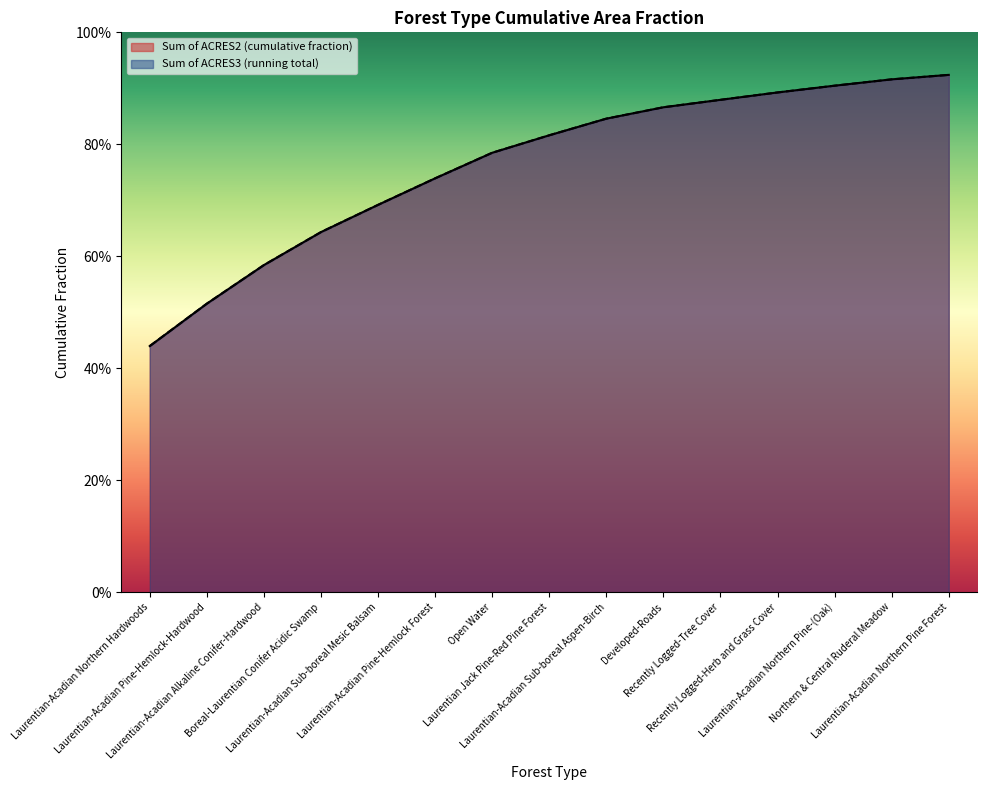

What is the label of the 13th point from the left?

Laurentian-Acadian Northern Pine-(Oak)